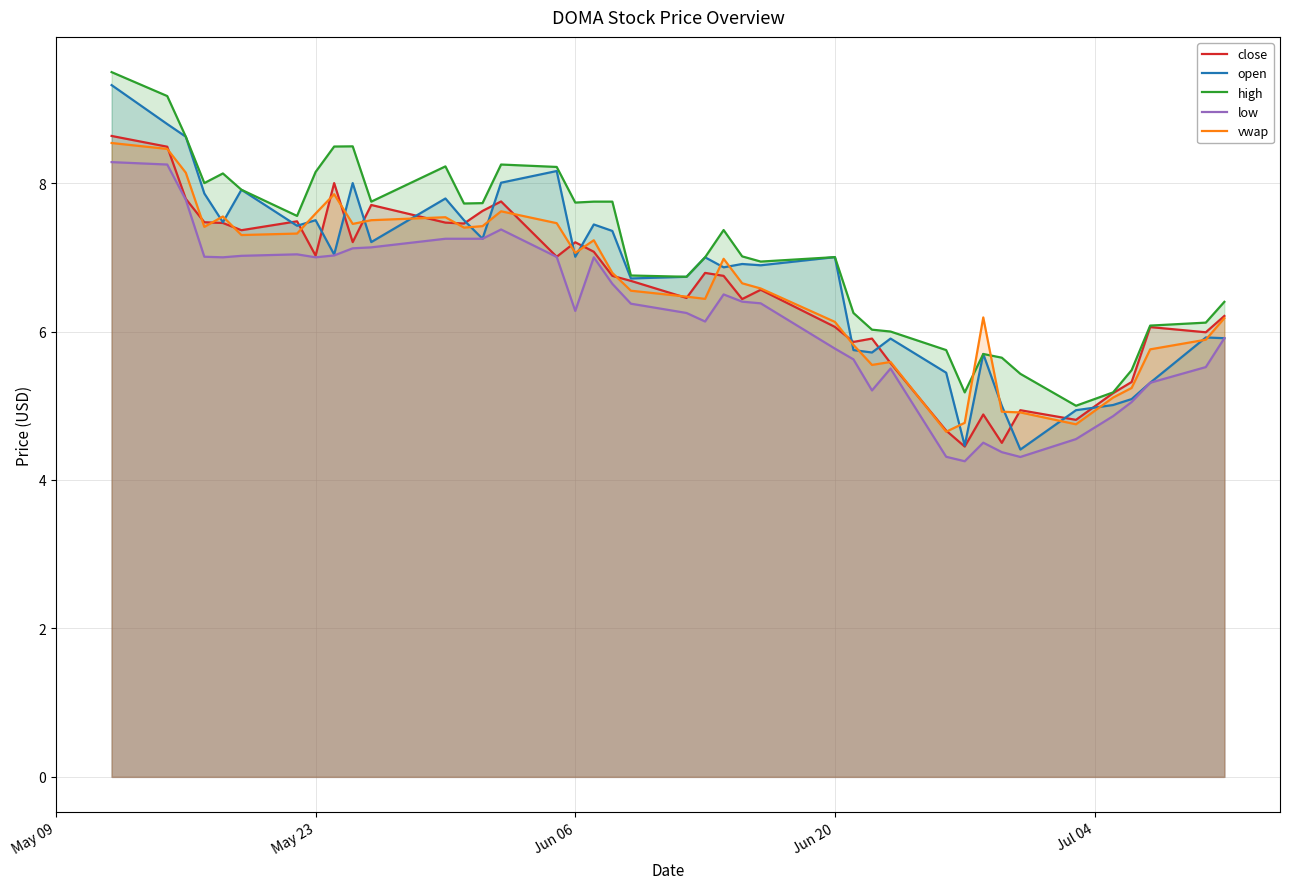

Does the chart display data point markers on the line(s)?

No